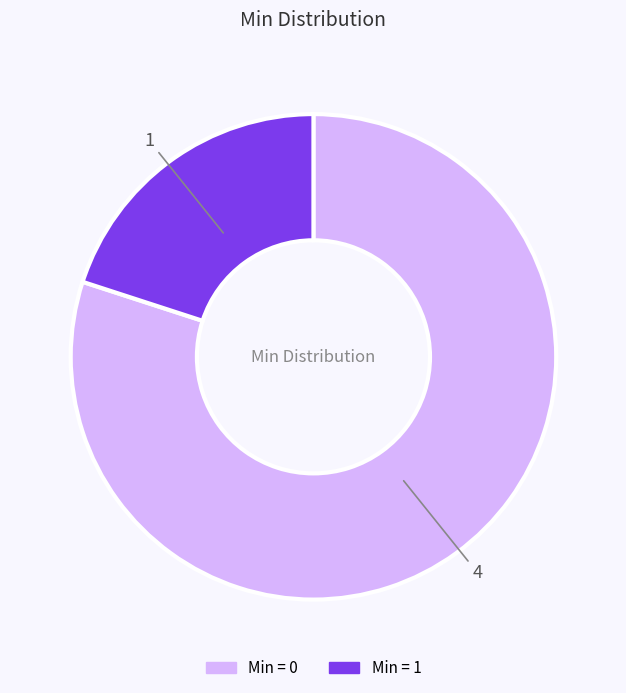

How many slices are in this pie chart?

2